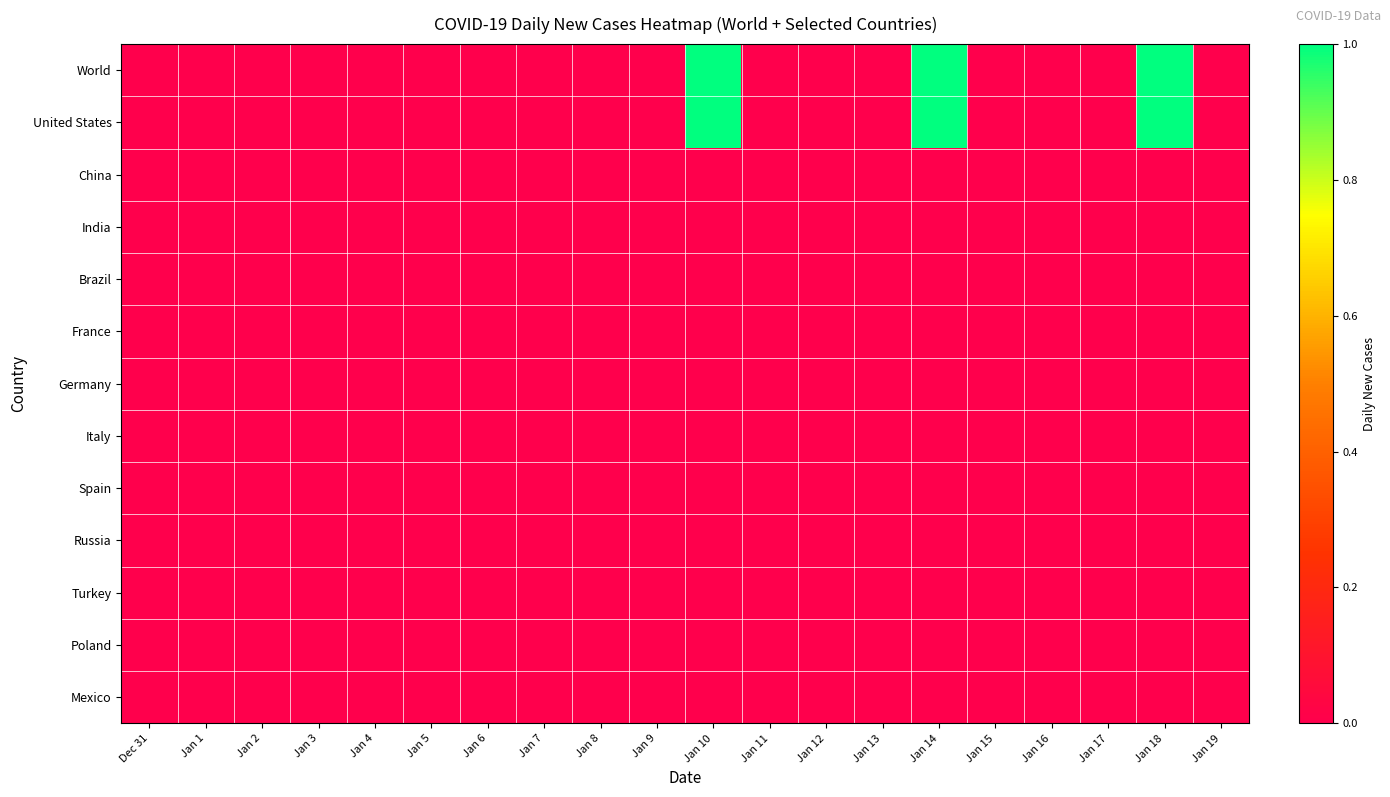

What is the greatest value displayed?

1